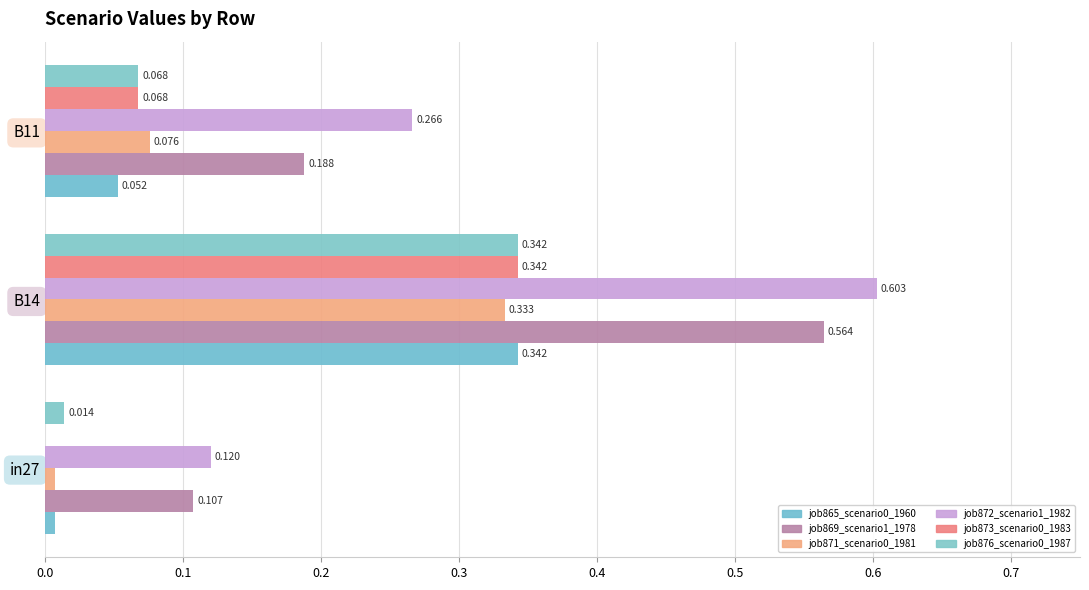

Which series has the largest range (max minus min)?

job872_scenario1_1982